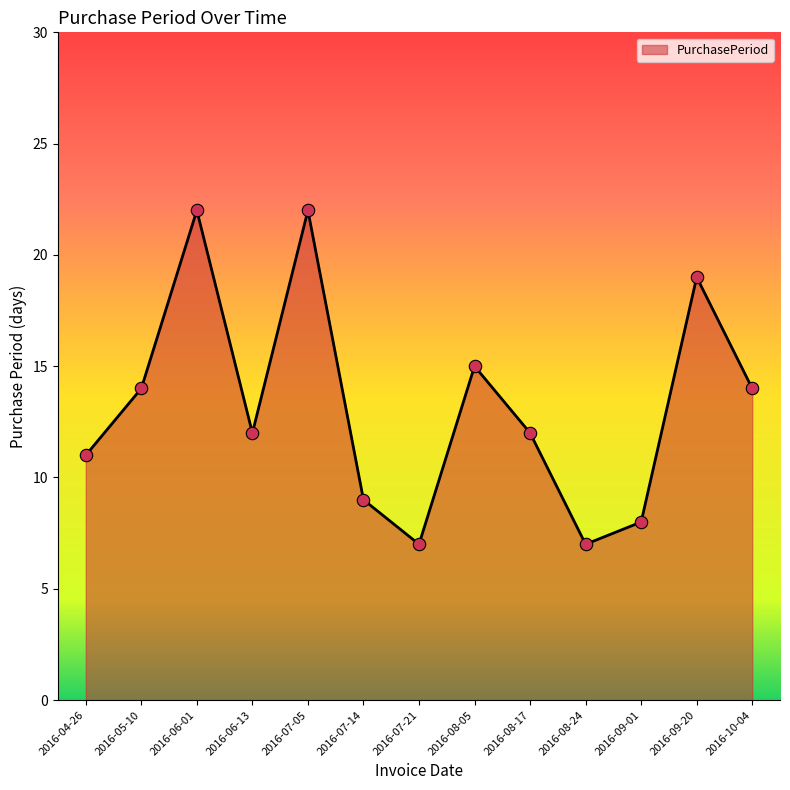

Approximately how many times larger is the value at 2016-08-24 compared to 2016-08-05?

0.5